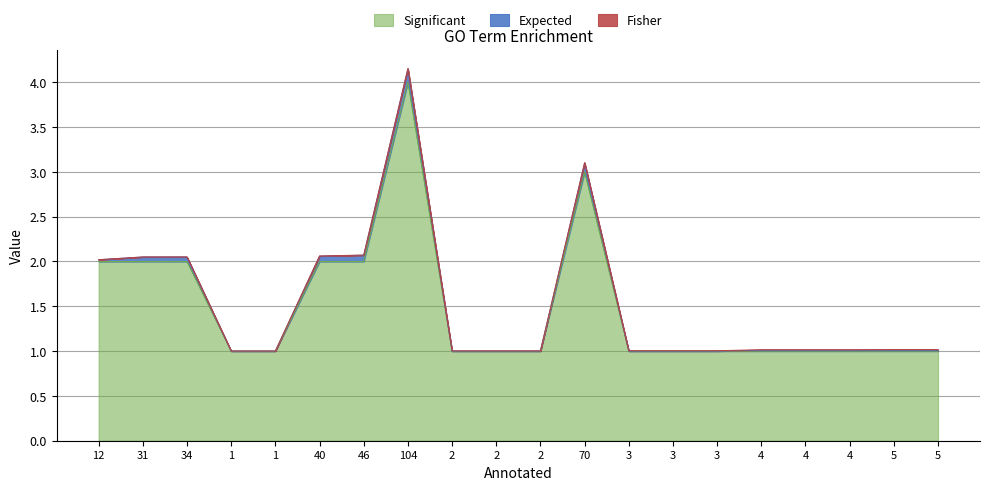

Does the chart display data point markers on the line(s)?

No